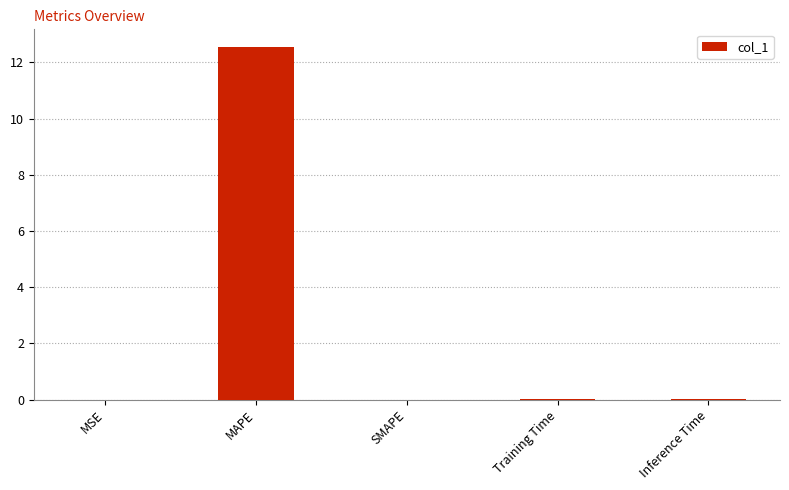

What is the change in value from MAPE to SMAPE?

-12.6